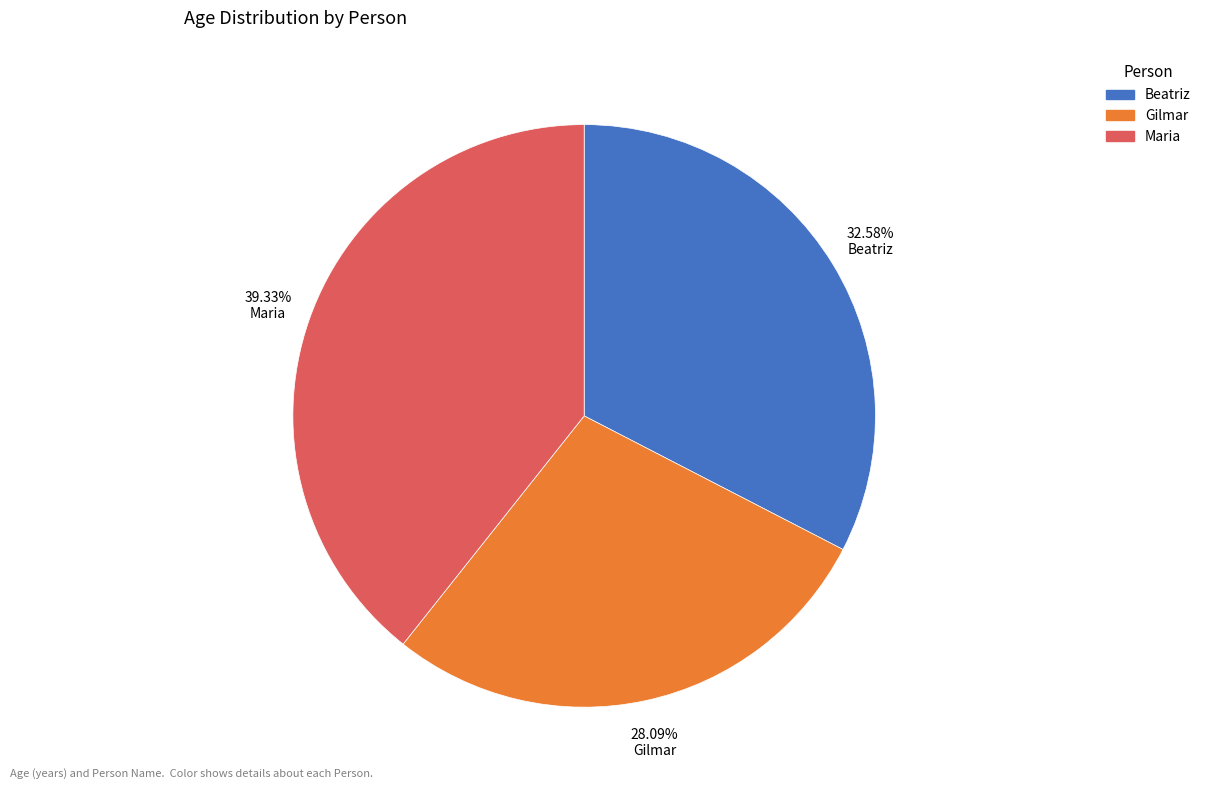

To the nearest percent, what is the average slice percentage?

33%